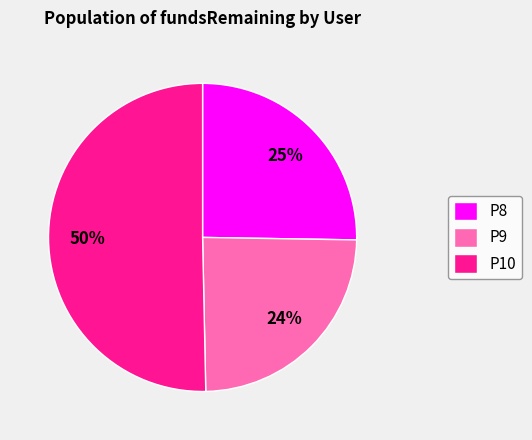

Which has a higher value, P8 or P9?

P8